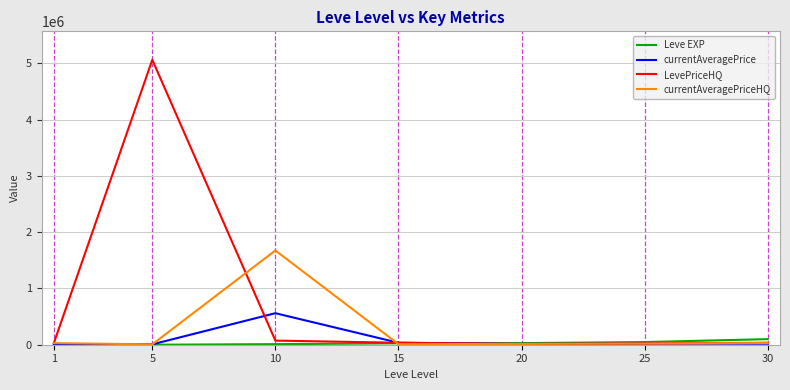

How many categories are shown in the chart?

7